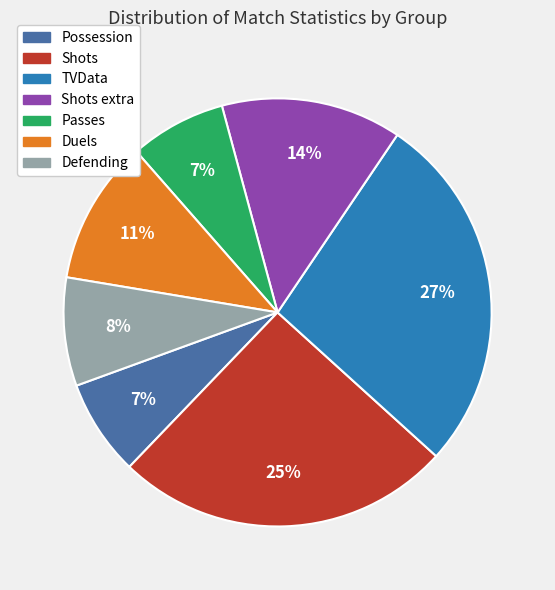

To the nearest percent, what is the average slice percentage?

14%